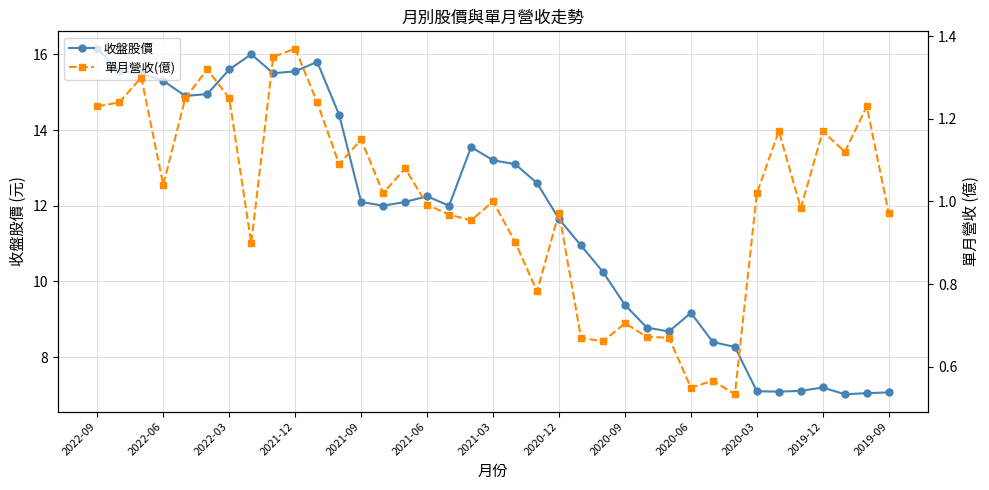

What is the total value across all series at 13?

13.0